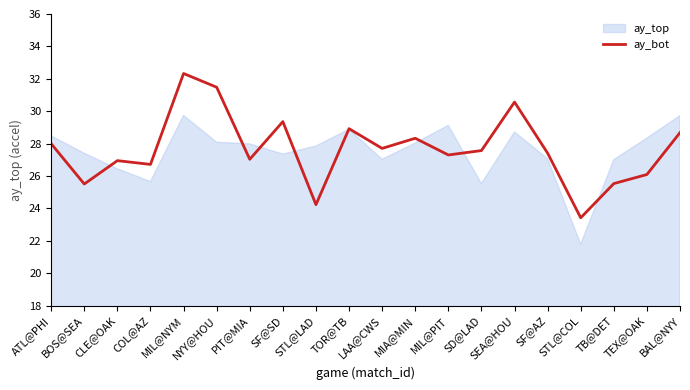

The value at SD@LAD is 41.4. True or false?

False